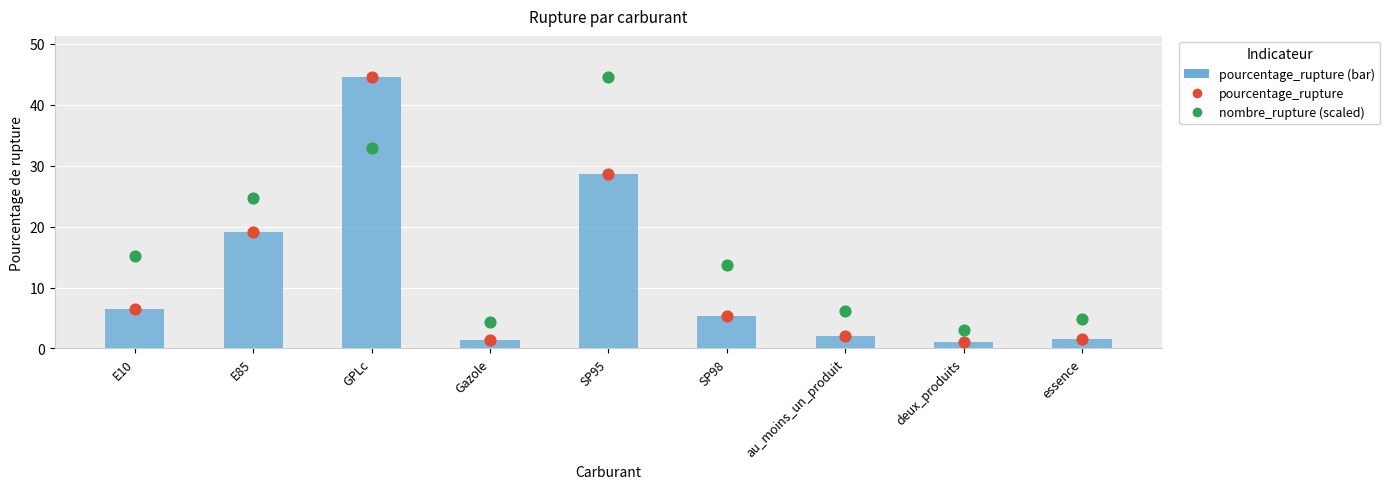

Which series has the largest total across all categories?

nombre_rupture (scaled)